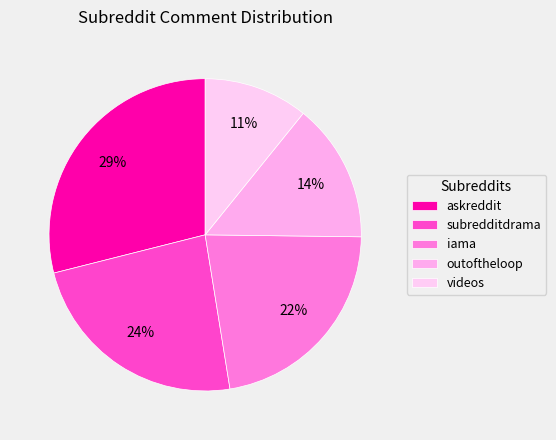

Rank the categories by value from lowest to highest.

videos, outoftheloop, iama, subredditdrama, askreddit